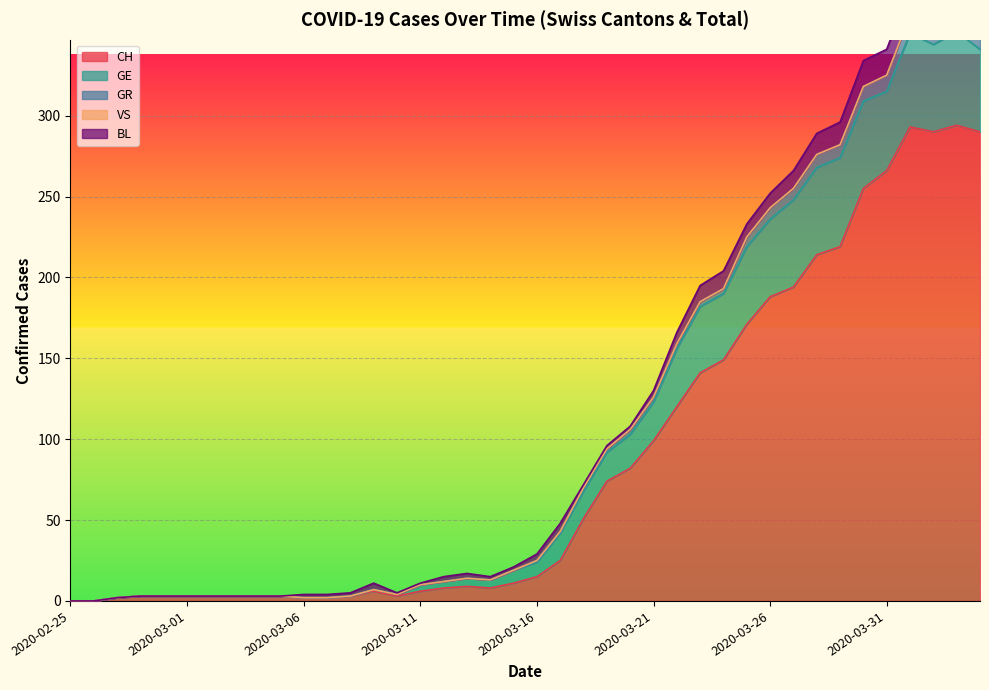

How many lines are shown in the chart?

5